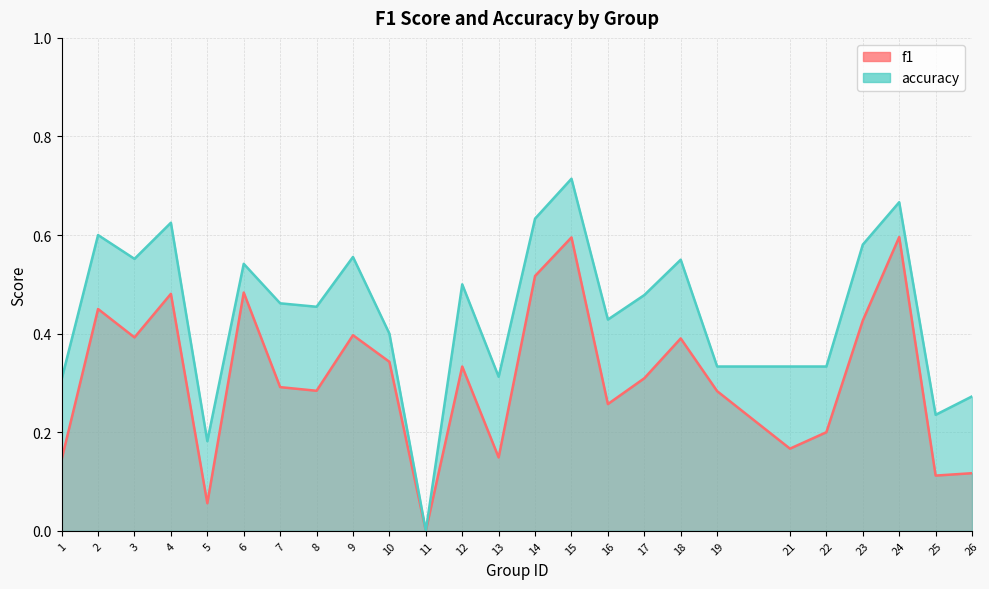

How many data points in accuracy are above 0?

24